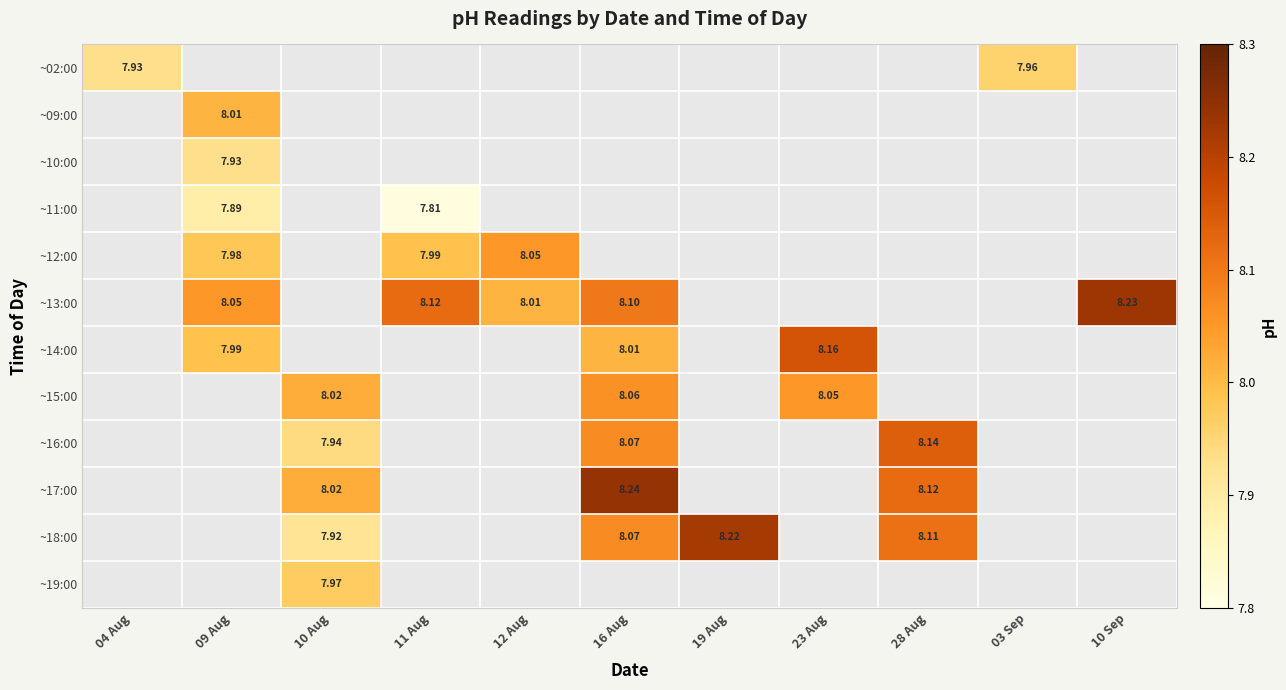

Count the number of categories in the chart.

11